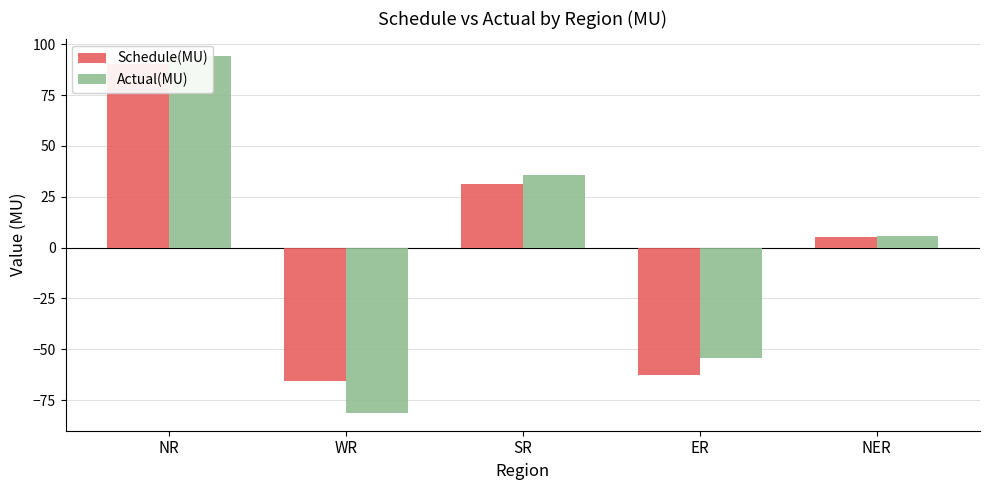

Are the bars horizontal?

No